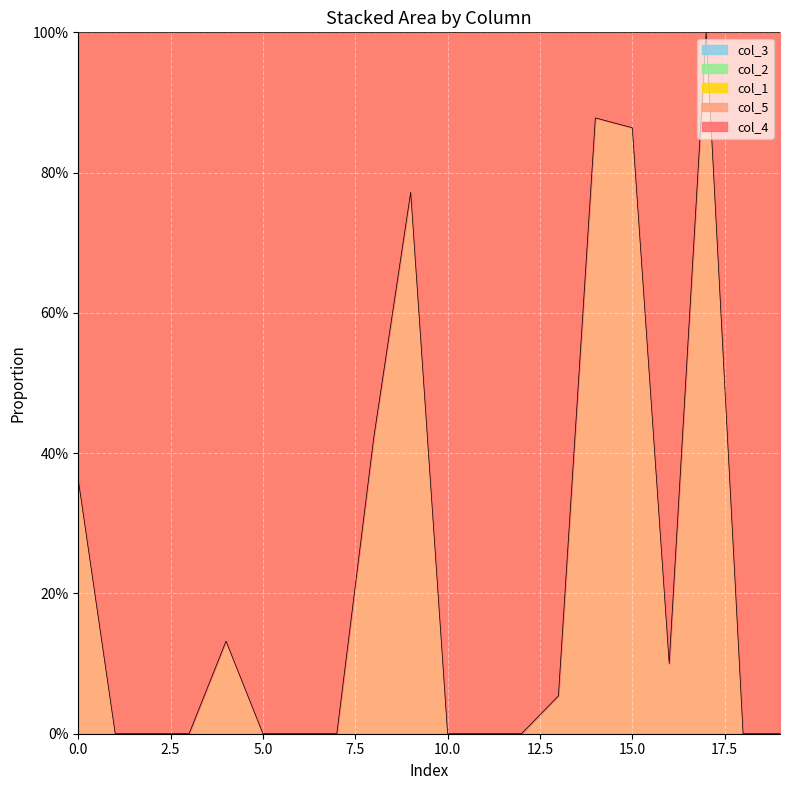

What is the average value of the col_4 series?

0.8